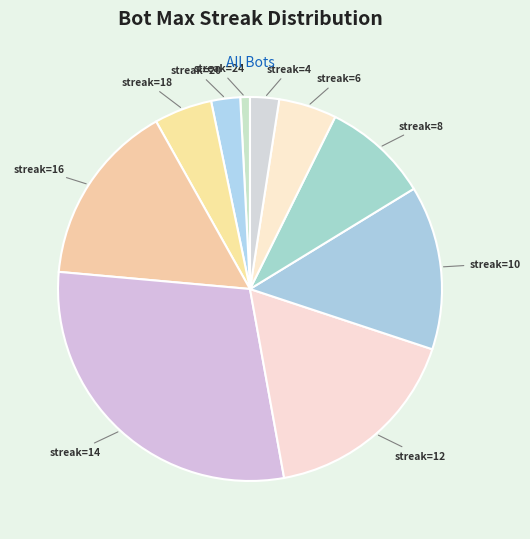

Between streak=20 and streak=24, which is larger?

streak=20